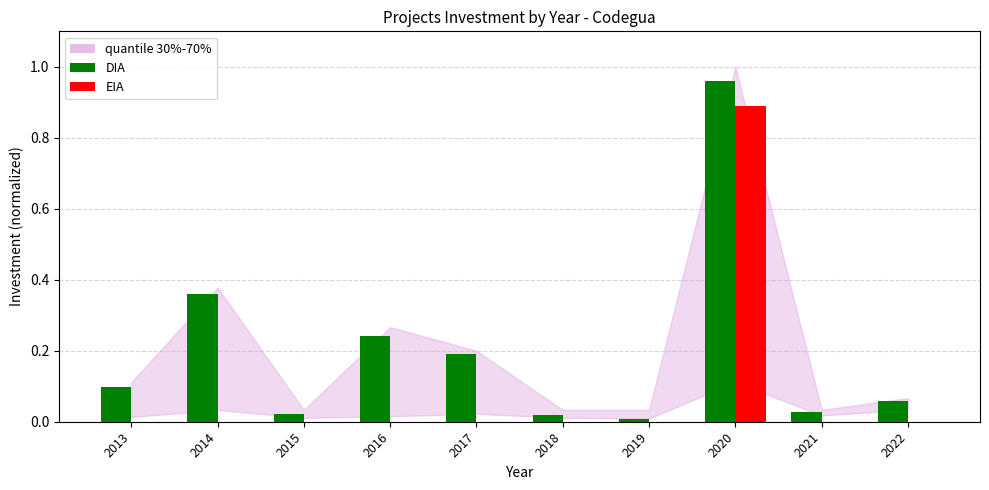

Is it true that EIA equals -0.3 at 2015?

False